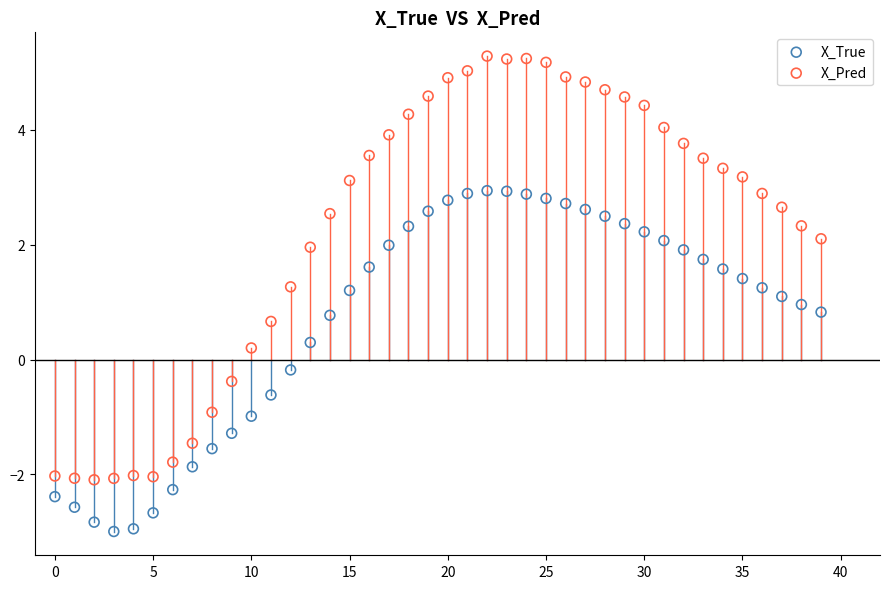

Which series has the widest spread of Y values?

X_Pred